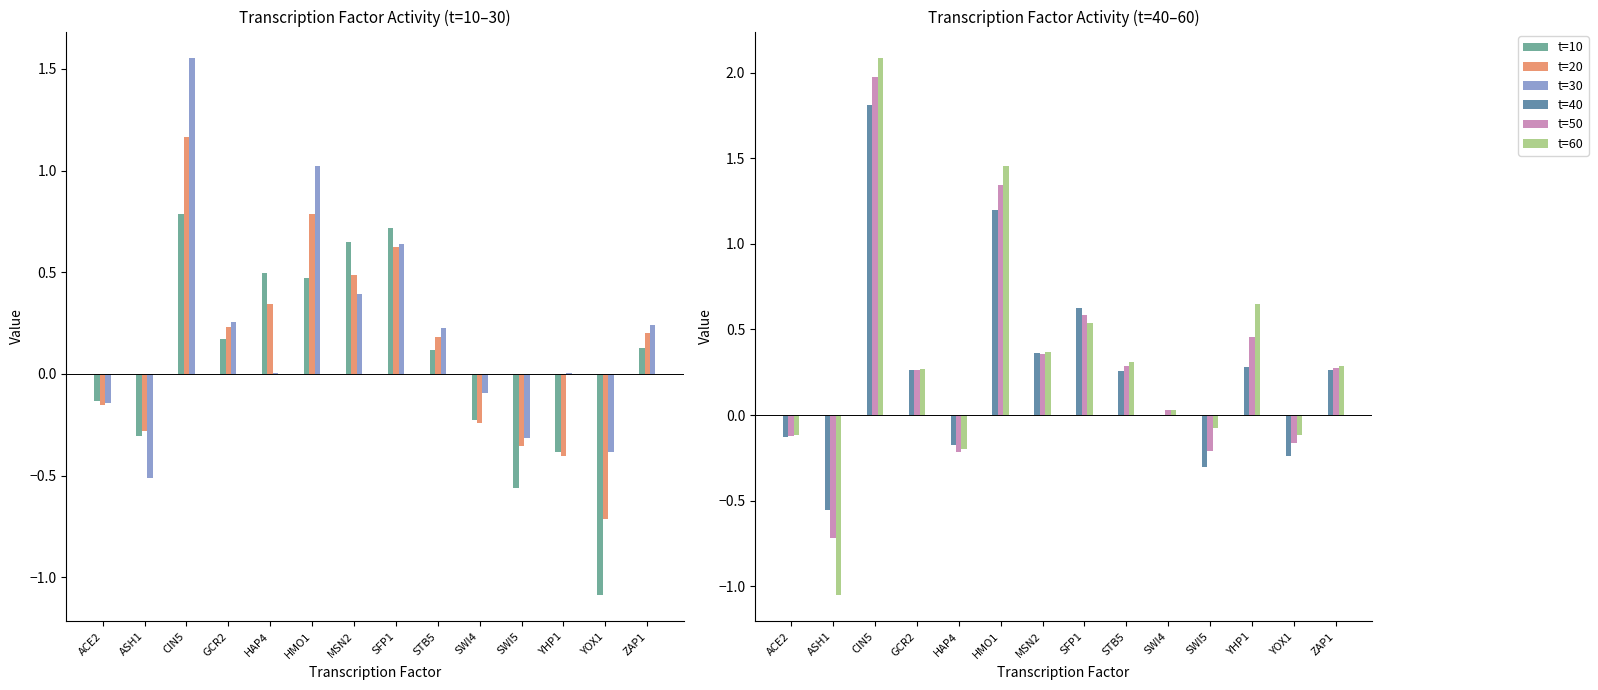

At how many categories does at least one series exceed 0?

10